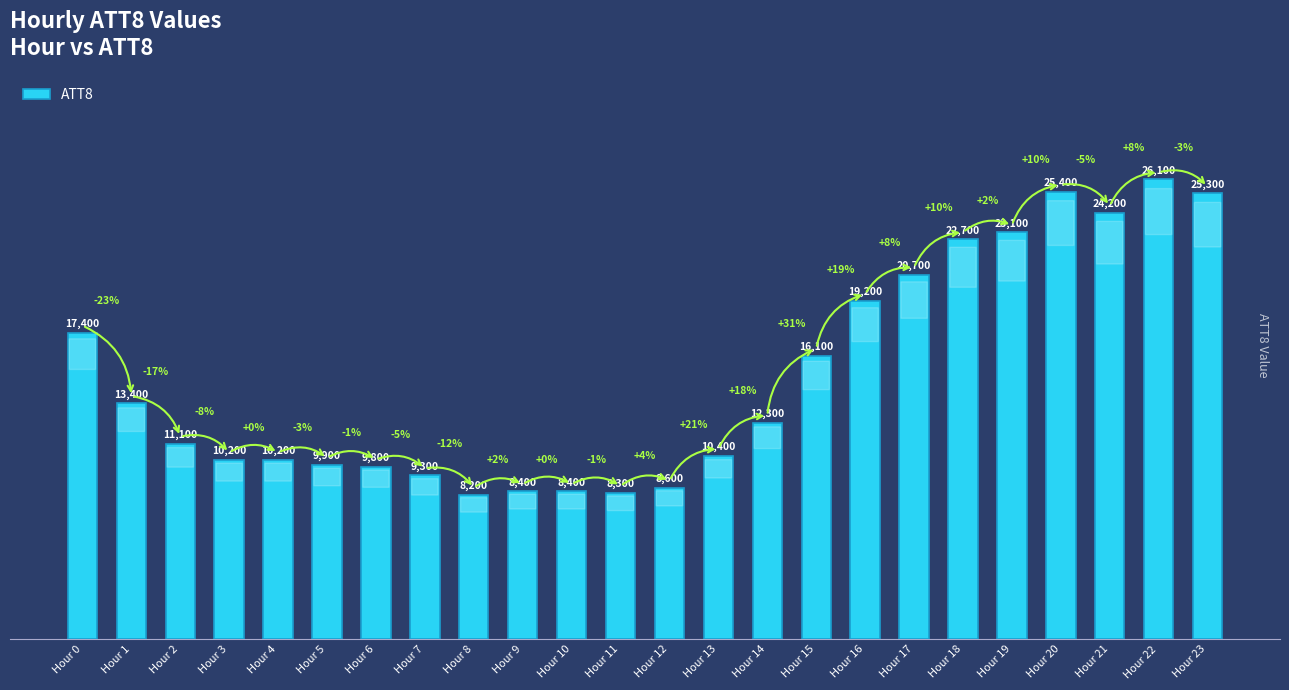

What is the change in value from Hour 3 to Hour 17?

+10500